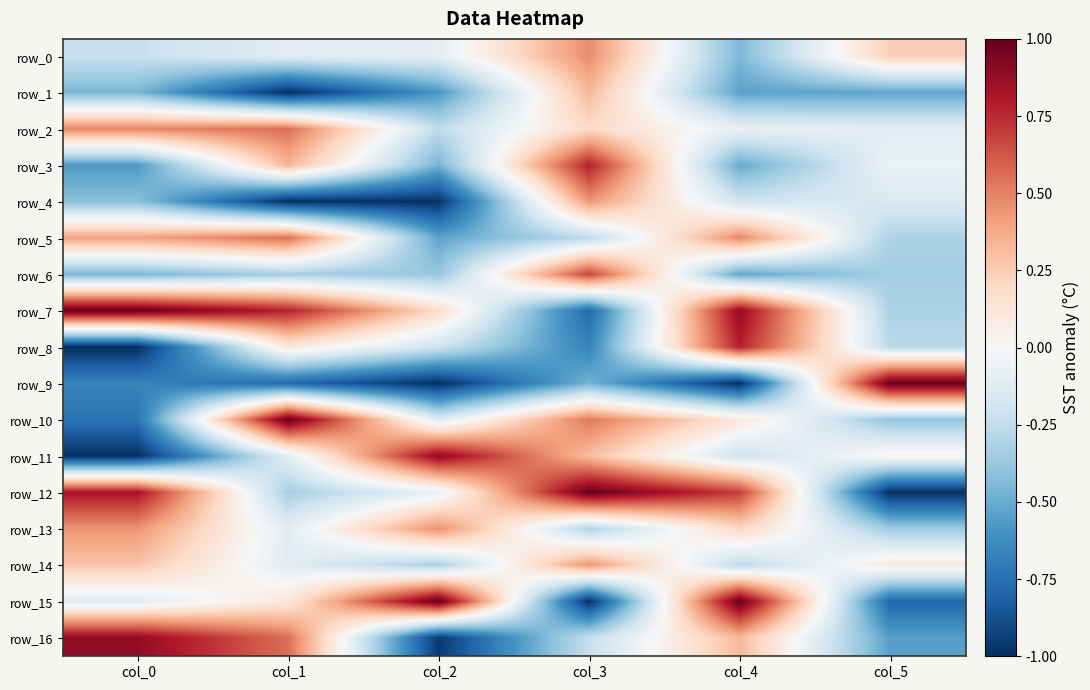

Is it true that row_16 equals -0.4 at col_3?

False